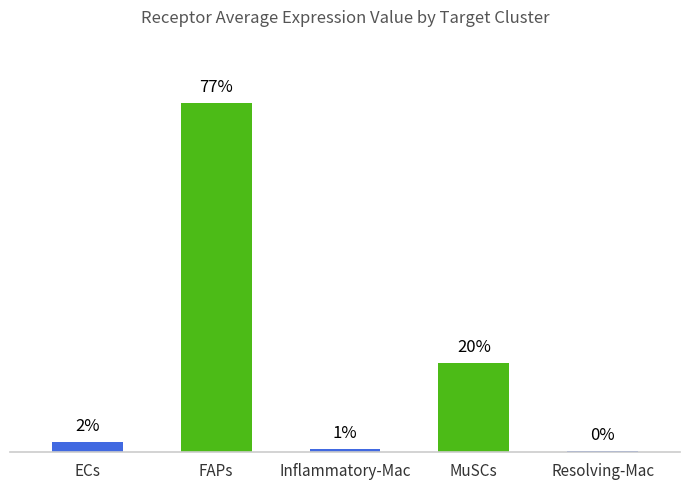

How many bars are there in total?

5